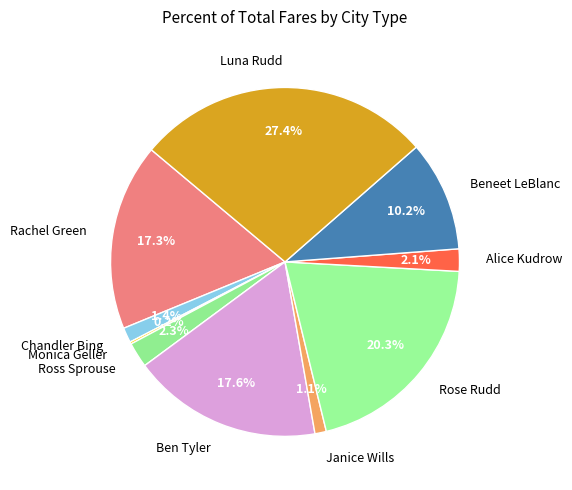

Approximately how many times larger is the value at Alice Kudrow compared to Luna Rudd?

0.1